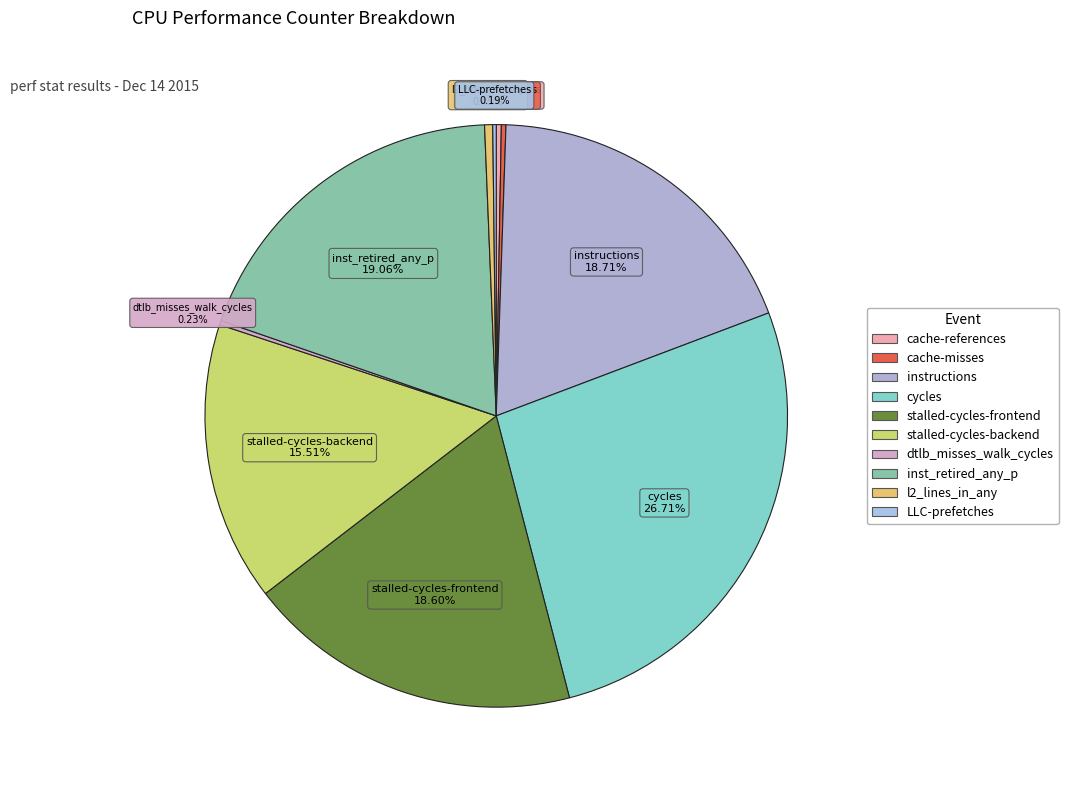

Does stalled-cycles-backend represent more than half of the total?

No